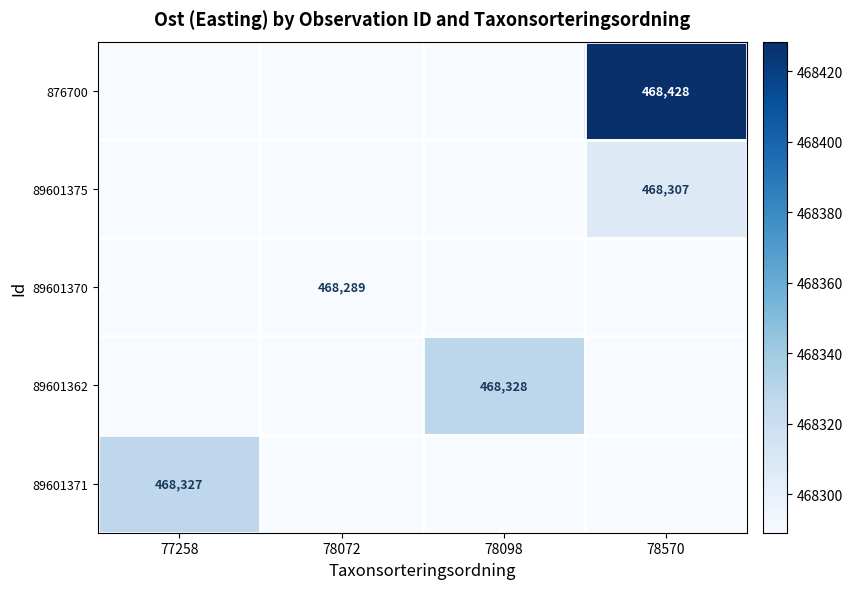

Is the value of 876700 at 78570 greater than the value of 89601370 at 78072?

Yes